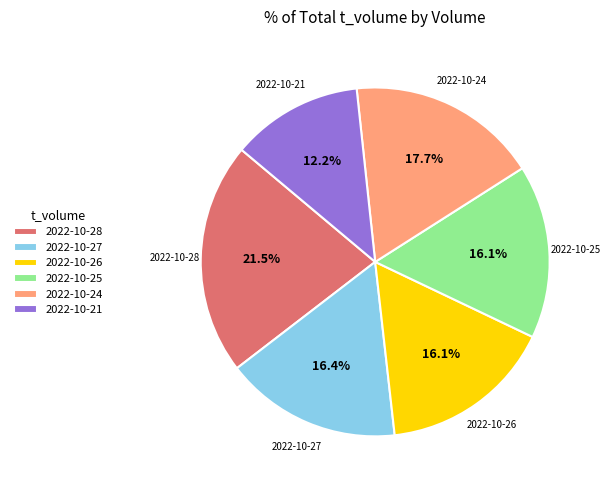

What is the ratio of the value at 2022-10-25 to the value at 2022-10-24?

0.9